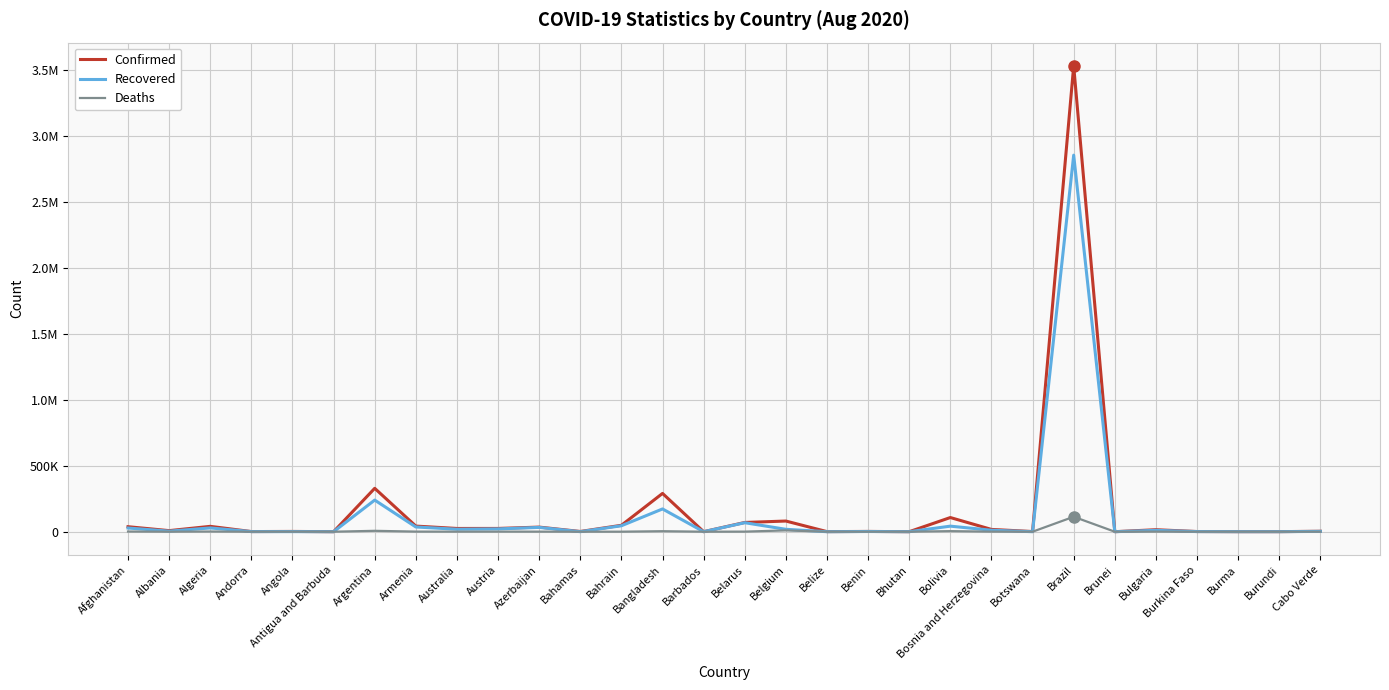

True or false: Confirmed and Deaths cross at least once.

False